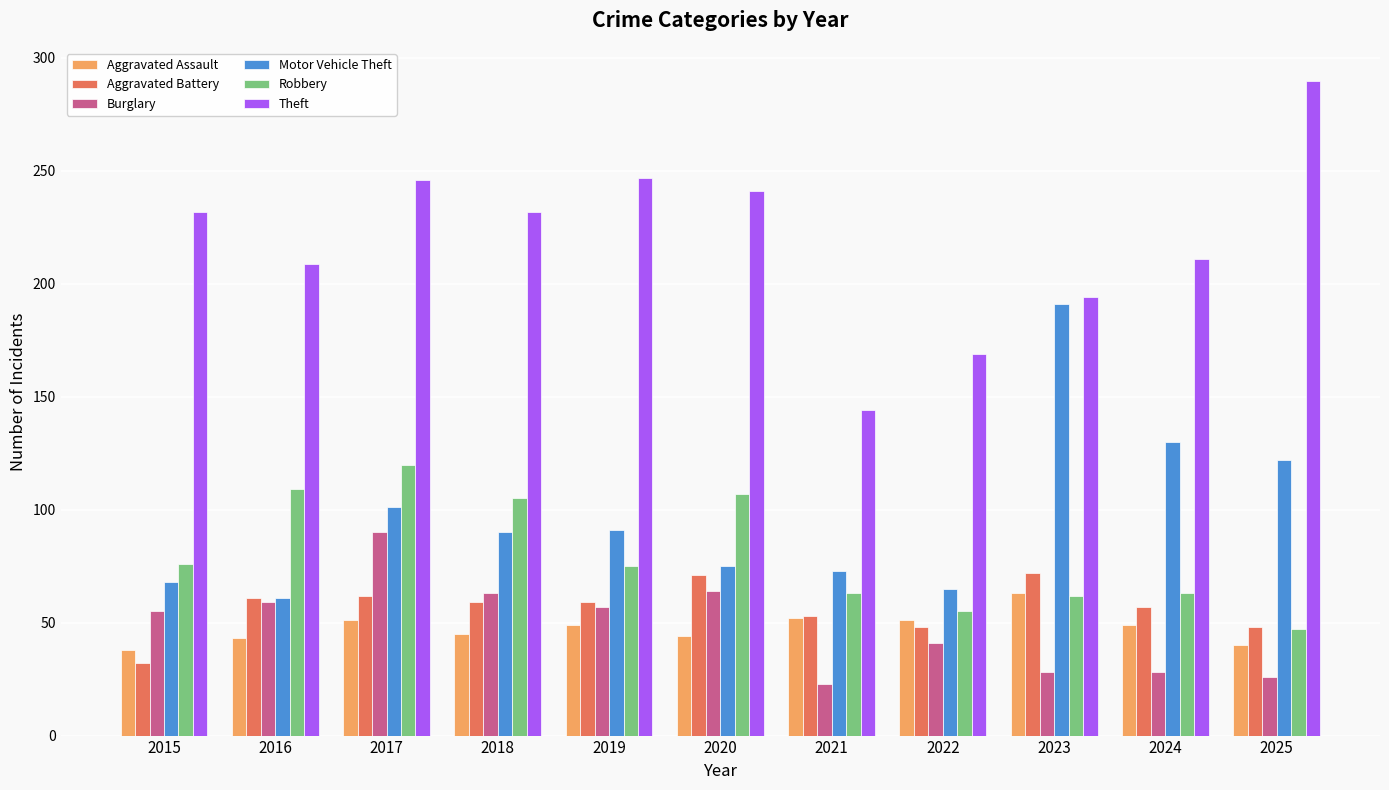

What is the spread (max minus min) of values at 2022?

128